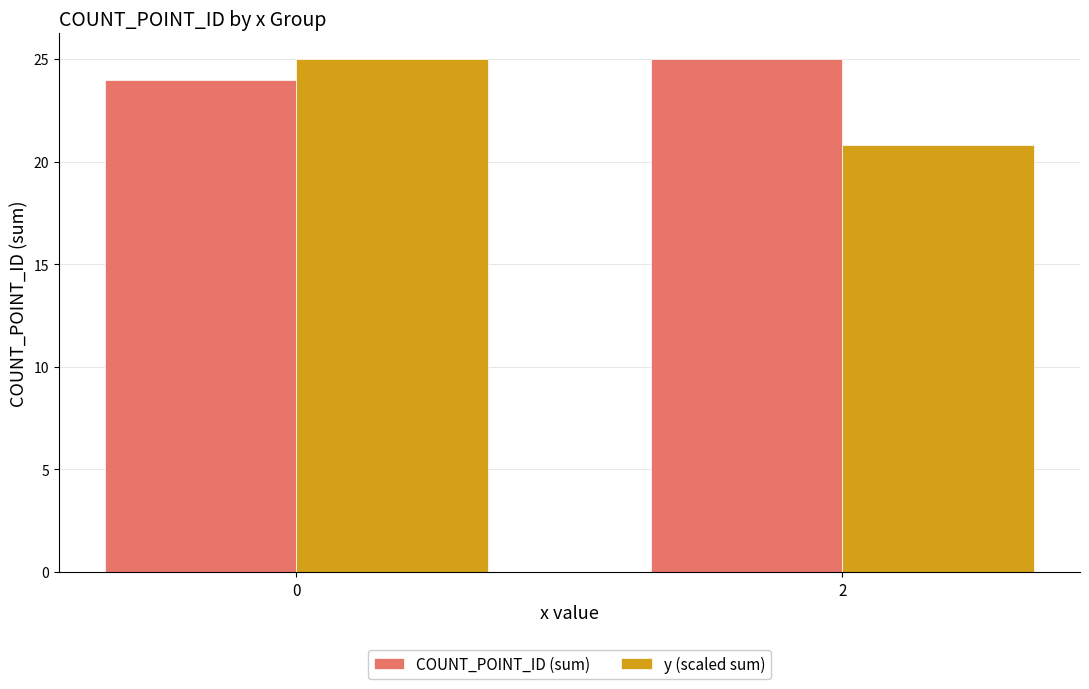

What is the difference between the COUNT_POINT_ID (sum) values at 2 and 0?

1.0